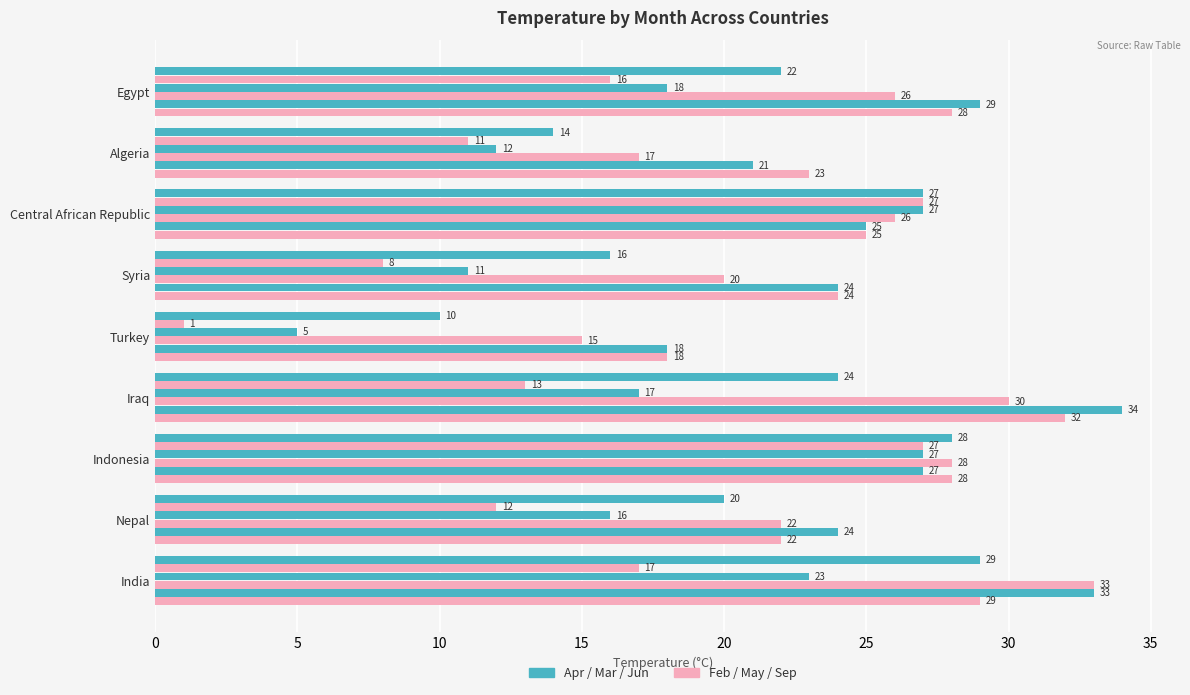

Count the number of categories in the chart.

9